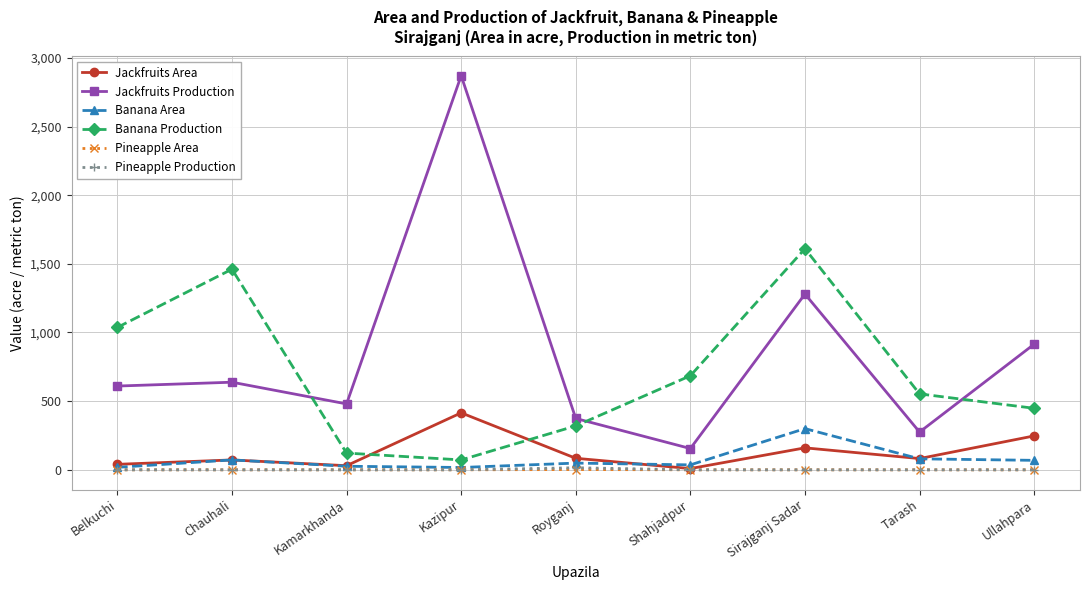

In Banana Production, how many points are lower than both neighbors (excluding endpoints)?

1